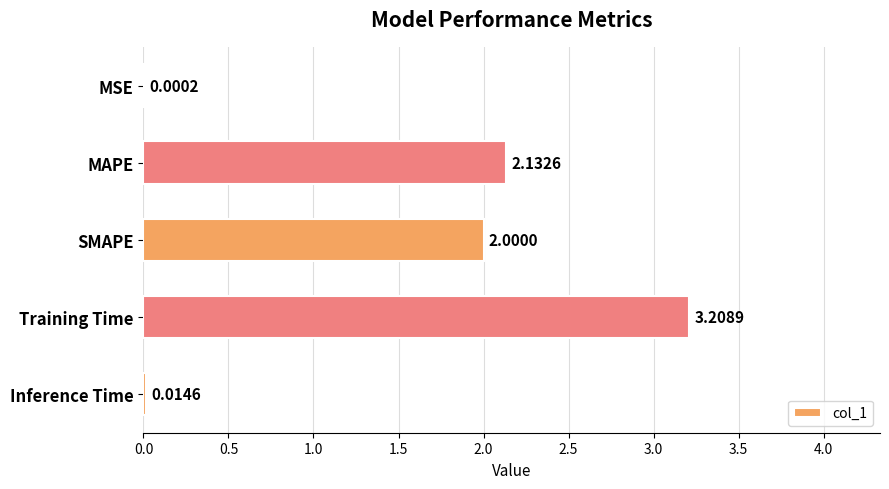

What is the ratio of the value at MAPE to the value at Training Time?

0.7